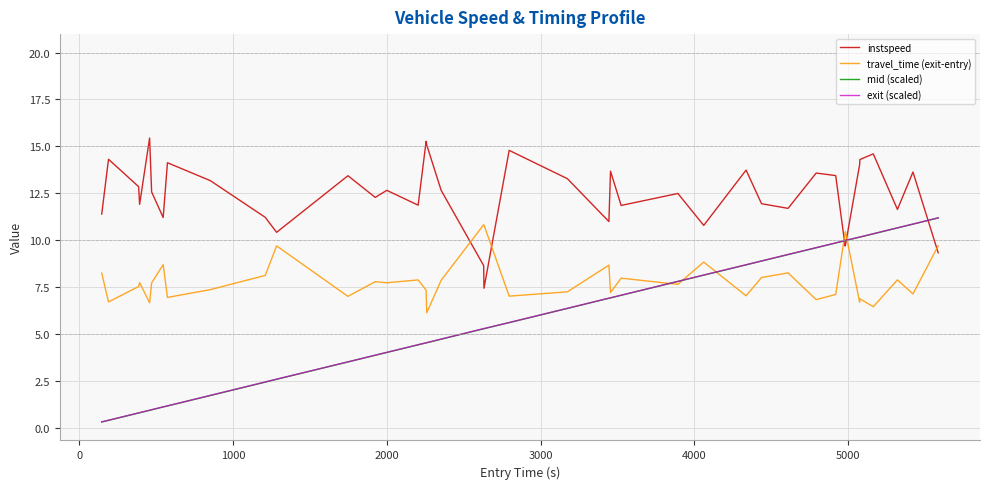

True or false: instspeed and exit (scaled) intersect in this chart.

True